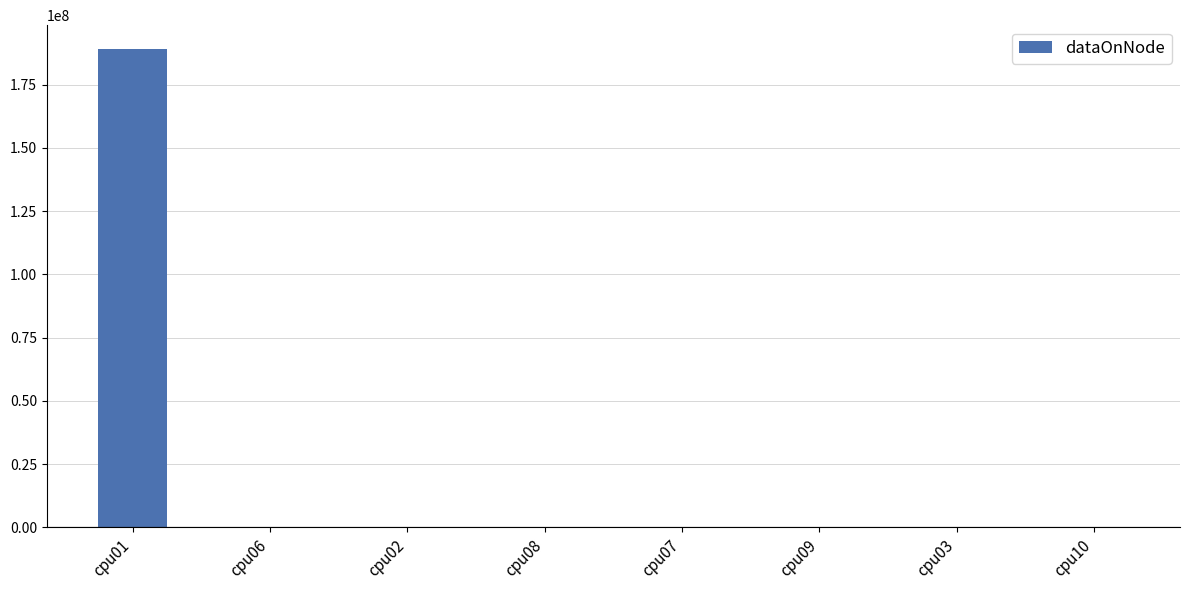

What is the sum of all values?

189085848